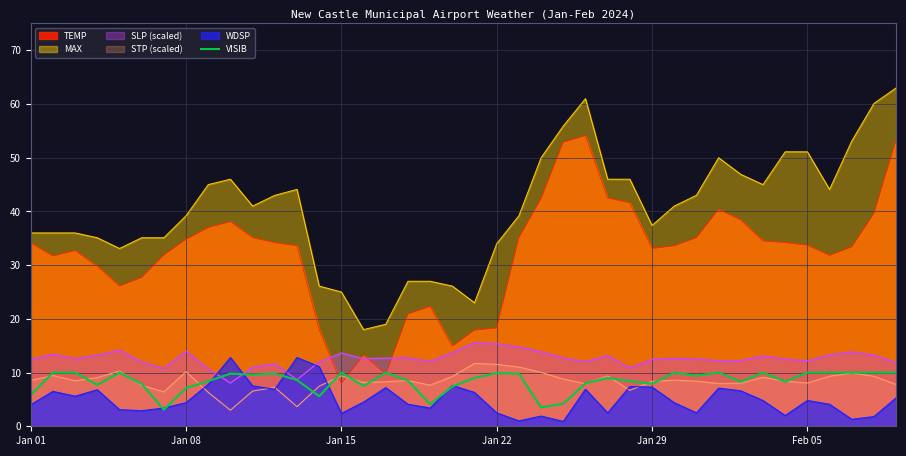

How many points are lower than both their immediate neighbors (excluding endpoints)?

11